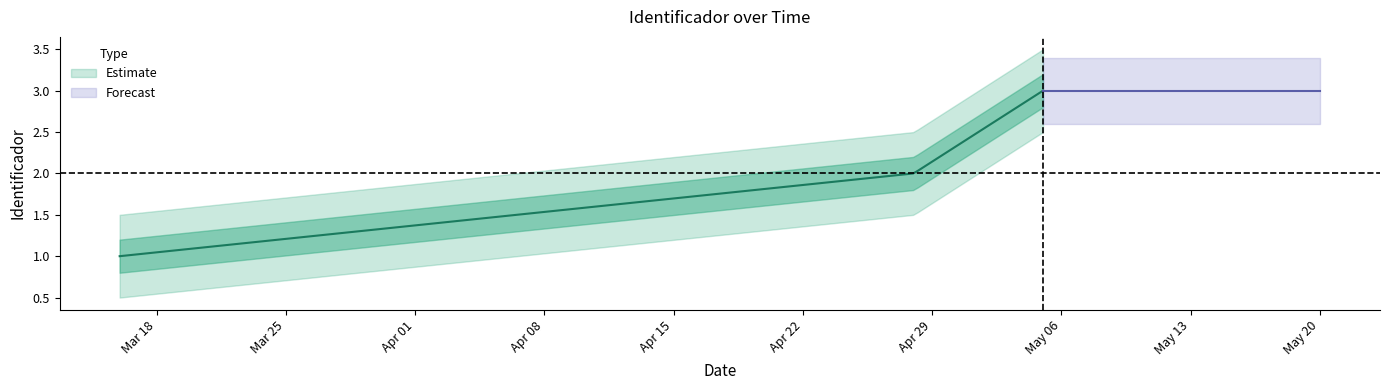

How many lines are shown in the chart?

1